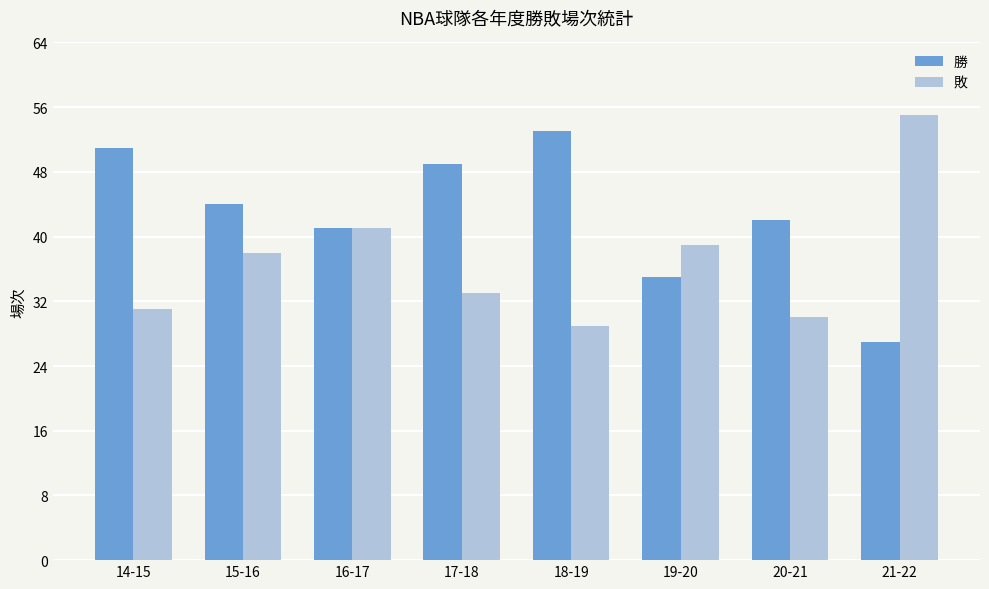

What is the minimum value for 敗?

29